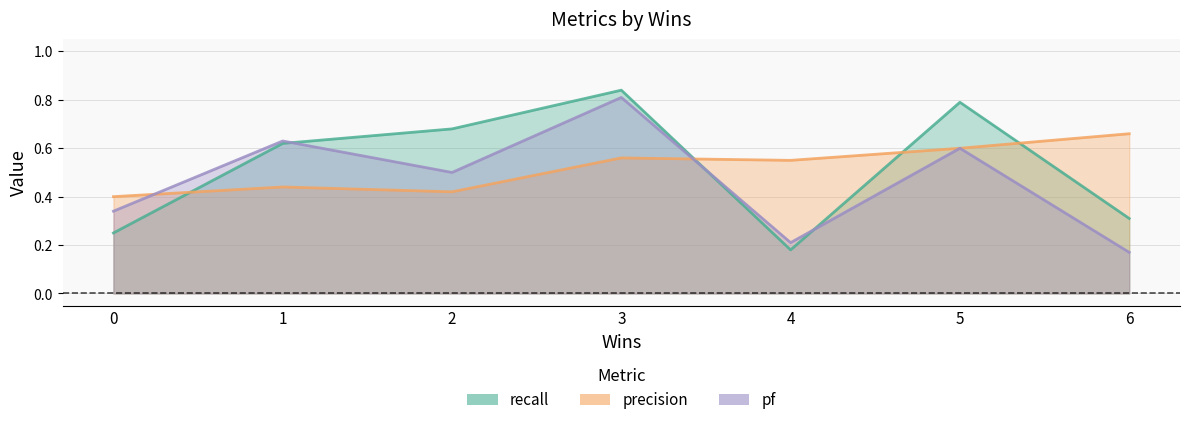

Reading right to left, list all the values displayed in this chart.

recall: 0.3	0.8	0.2	0.8	0.7	0.6	0.2
precision: 0.7	0.6	0.6	0.6	0.4	0.4	0.4
pf: 0.2	0.6	0.2	0.8	0.5	0.6	0.3